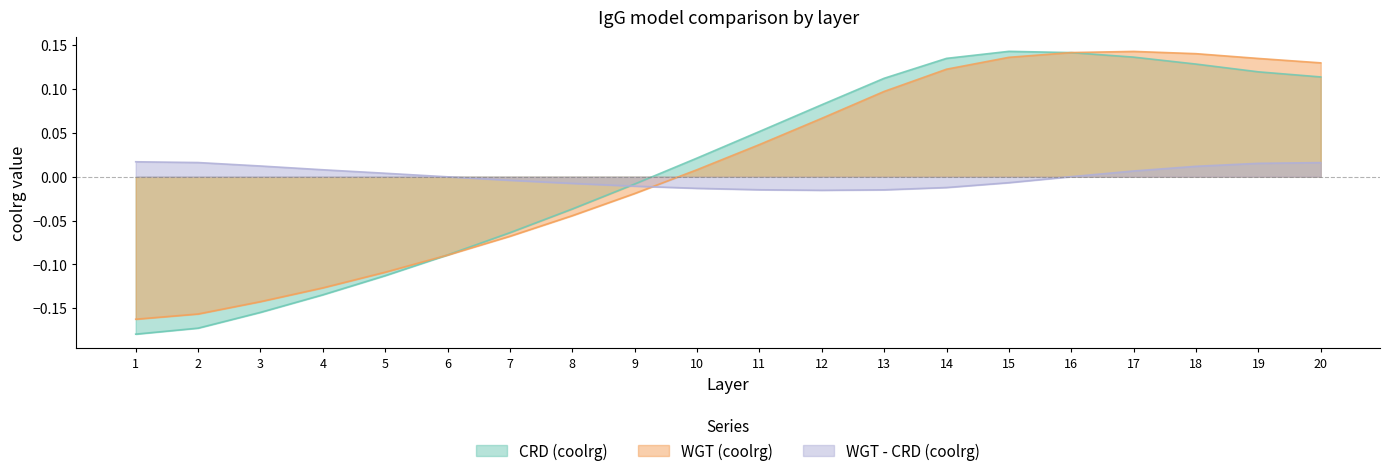

At which category is the sum across all series the highest?

17